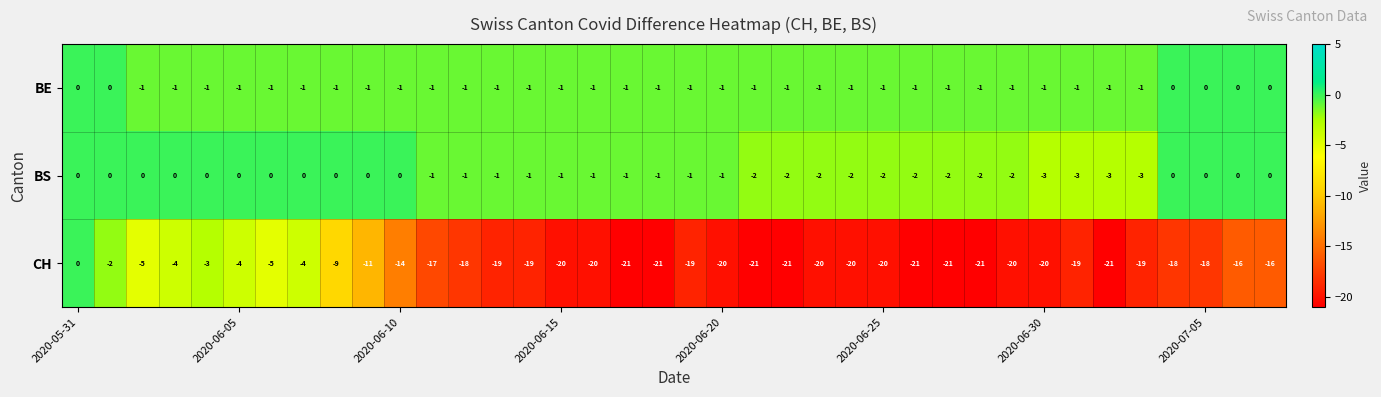

Which series has the largest range (max minus min)?

CH